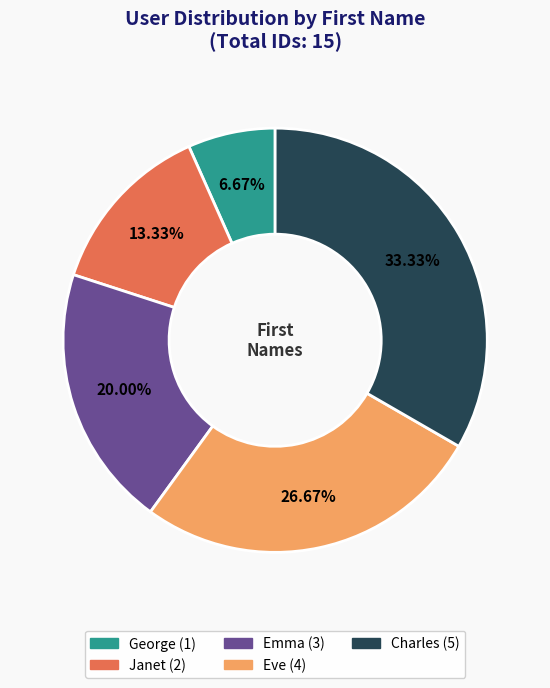

Is there a majority slice in this chart?

No